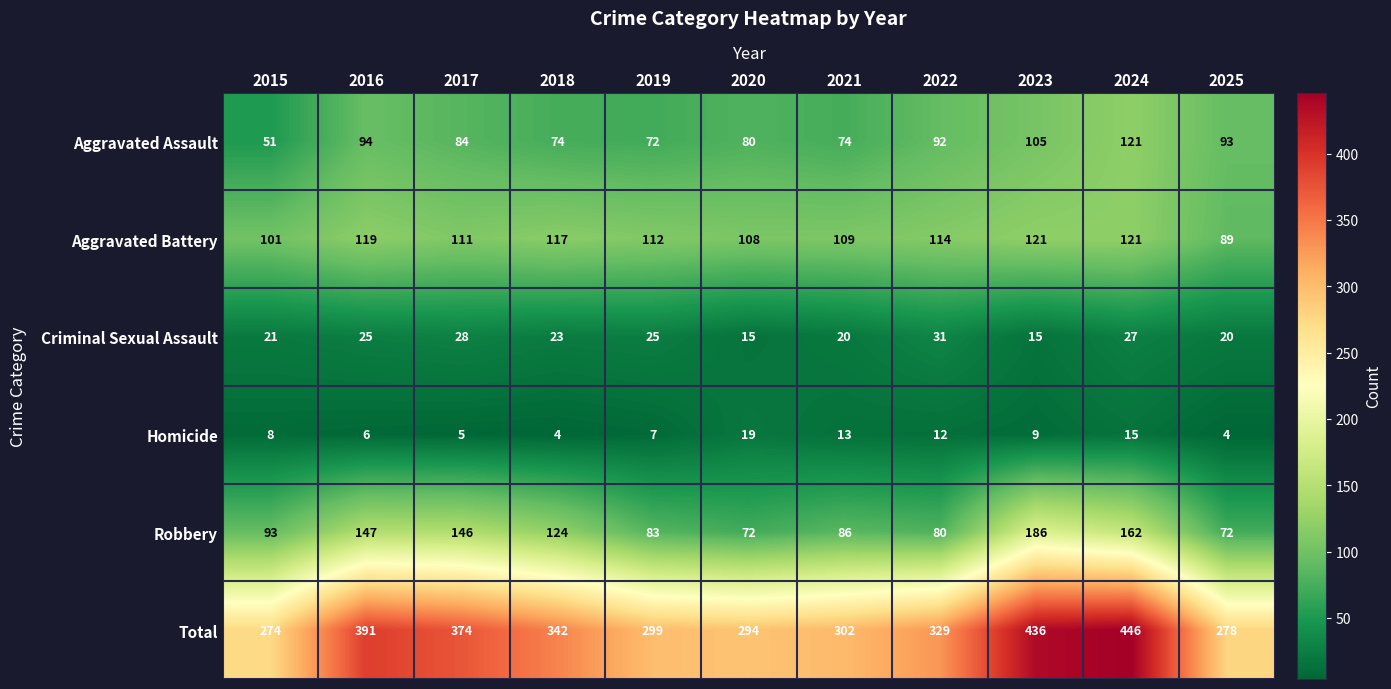

What is the sum of the Aggravated Battery values at 2022 and 2015?

215